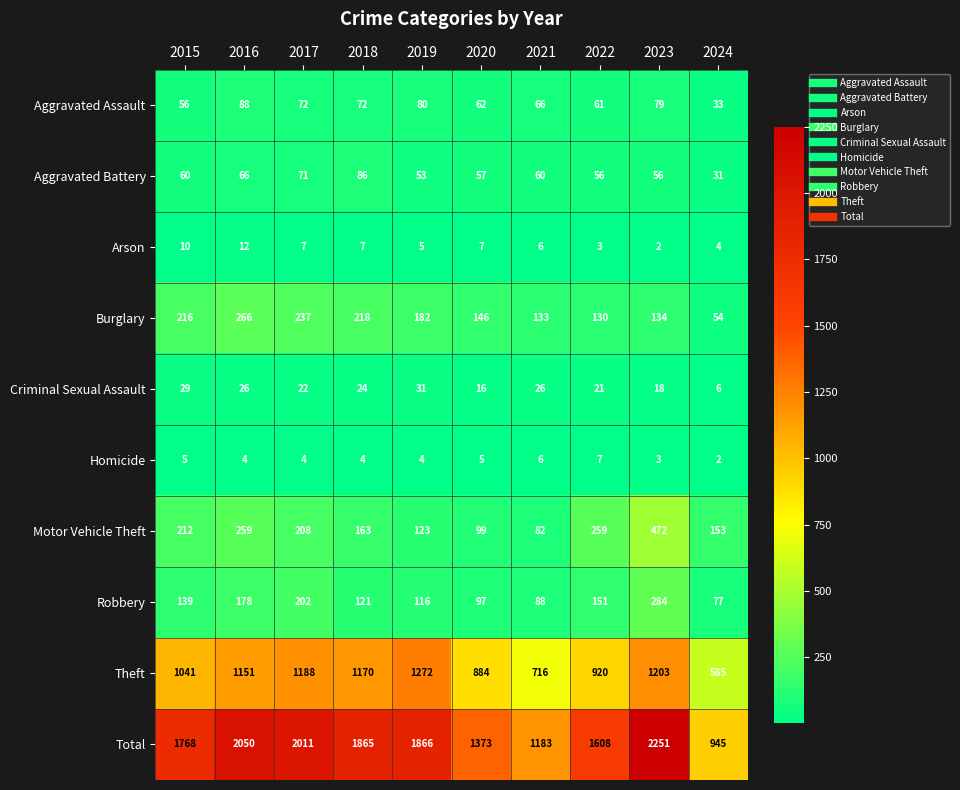

What is the difference between the second highest and second lowest values in the Motor Vehicle Theft series?

160